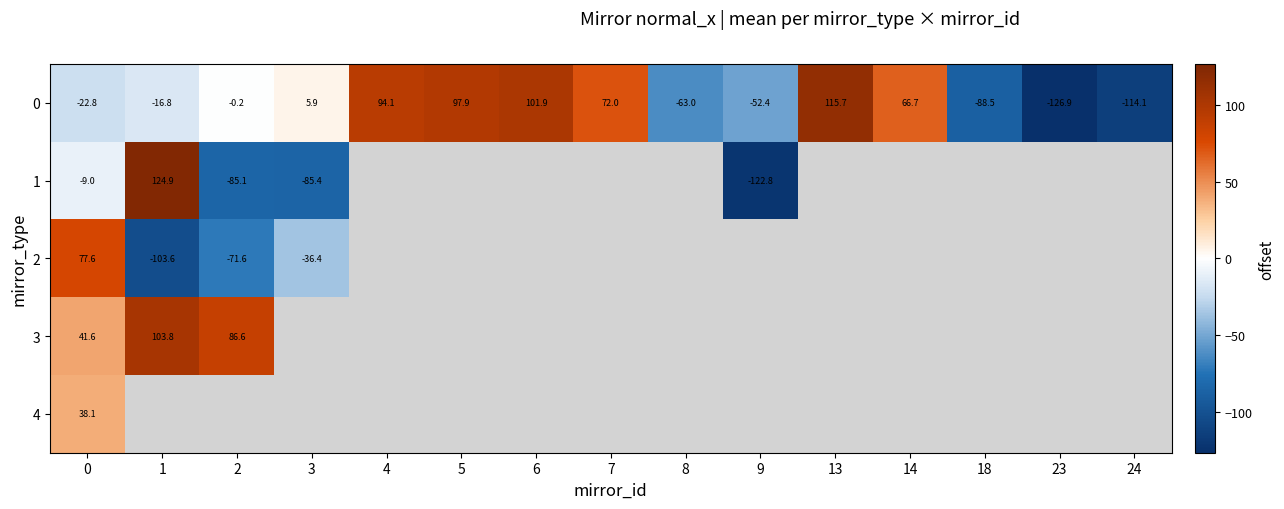

At how many categories does at least one series exceed -23?

10